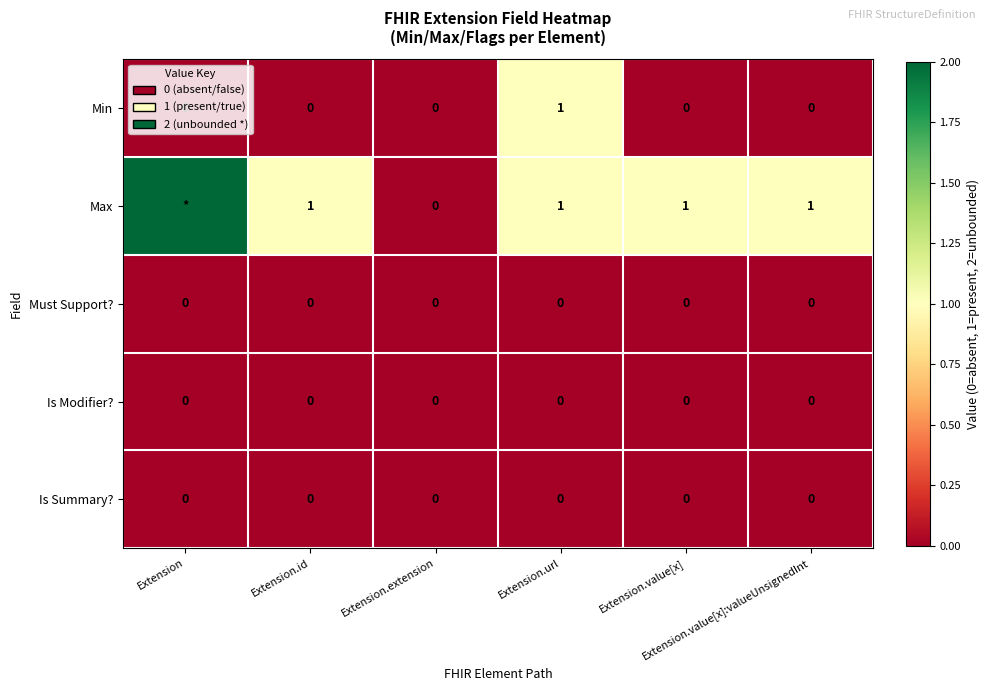

At which category is the sum across all series the highest?

Extension